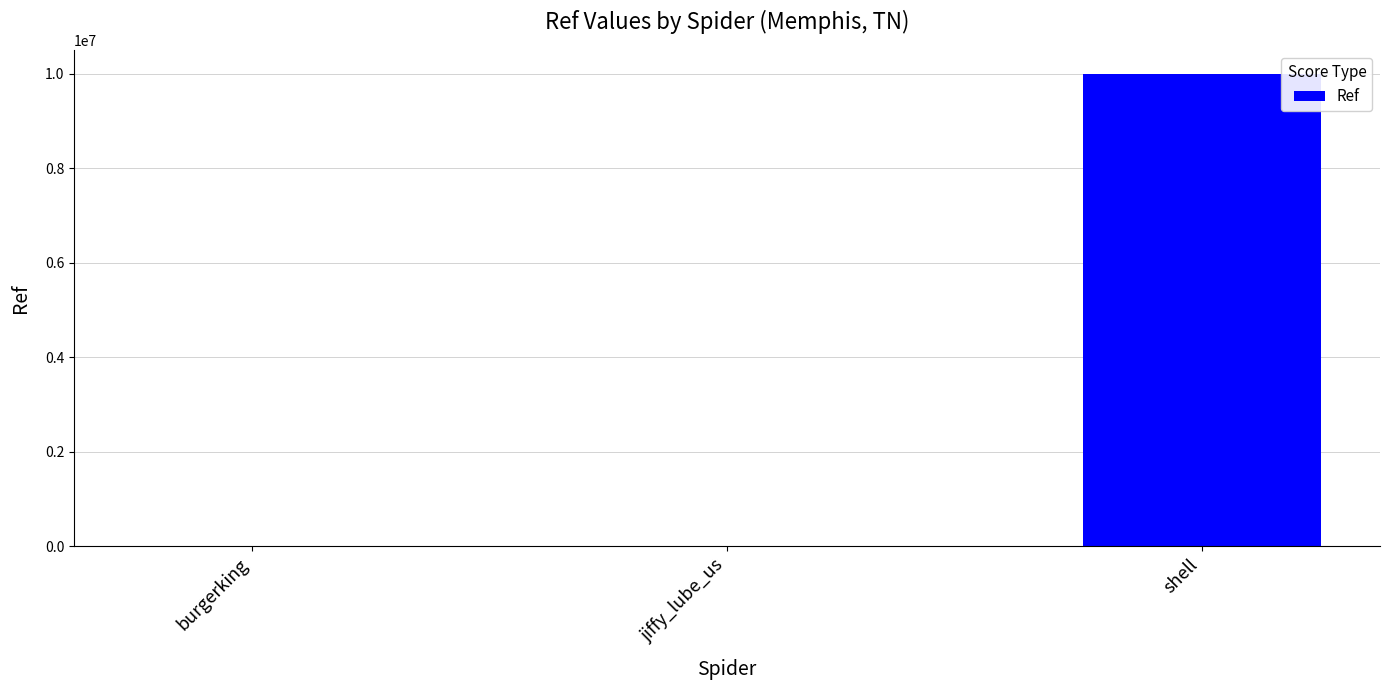

Between shell and jiffy_lube_us, which is larger?

shell